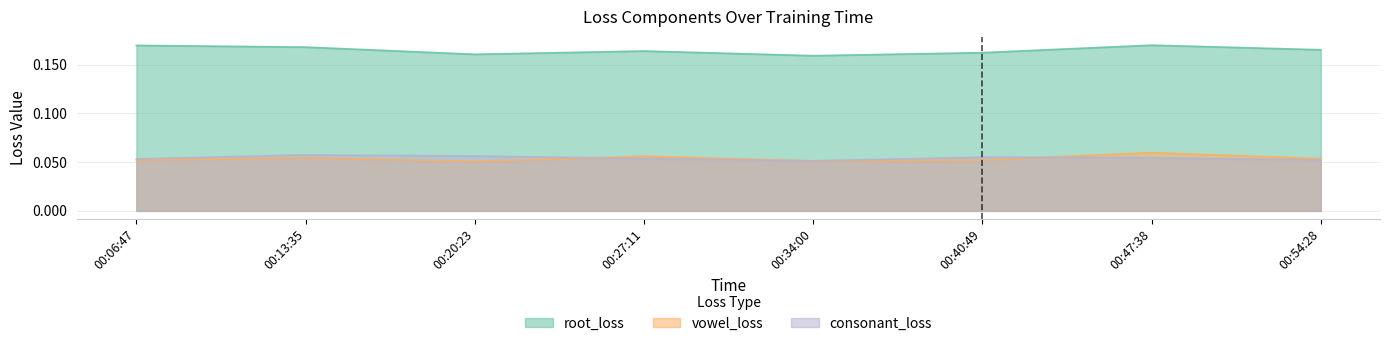

Reading left to right, transcribe all the data shown in this chart.

root_loss: 0.2	0.2	0.2	0.2	0.2	0.2	0.2	0.2
vowel_loss: 0.1	0.1	0.1	0.1	0.1	0.1	0.1	0.1
consonant_loss: 0.1	0.1	0.1	0.1	0.1	0.1	0.1	0.1